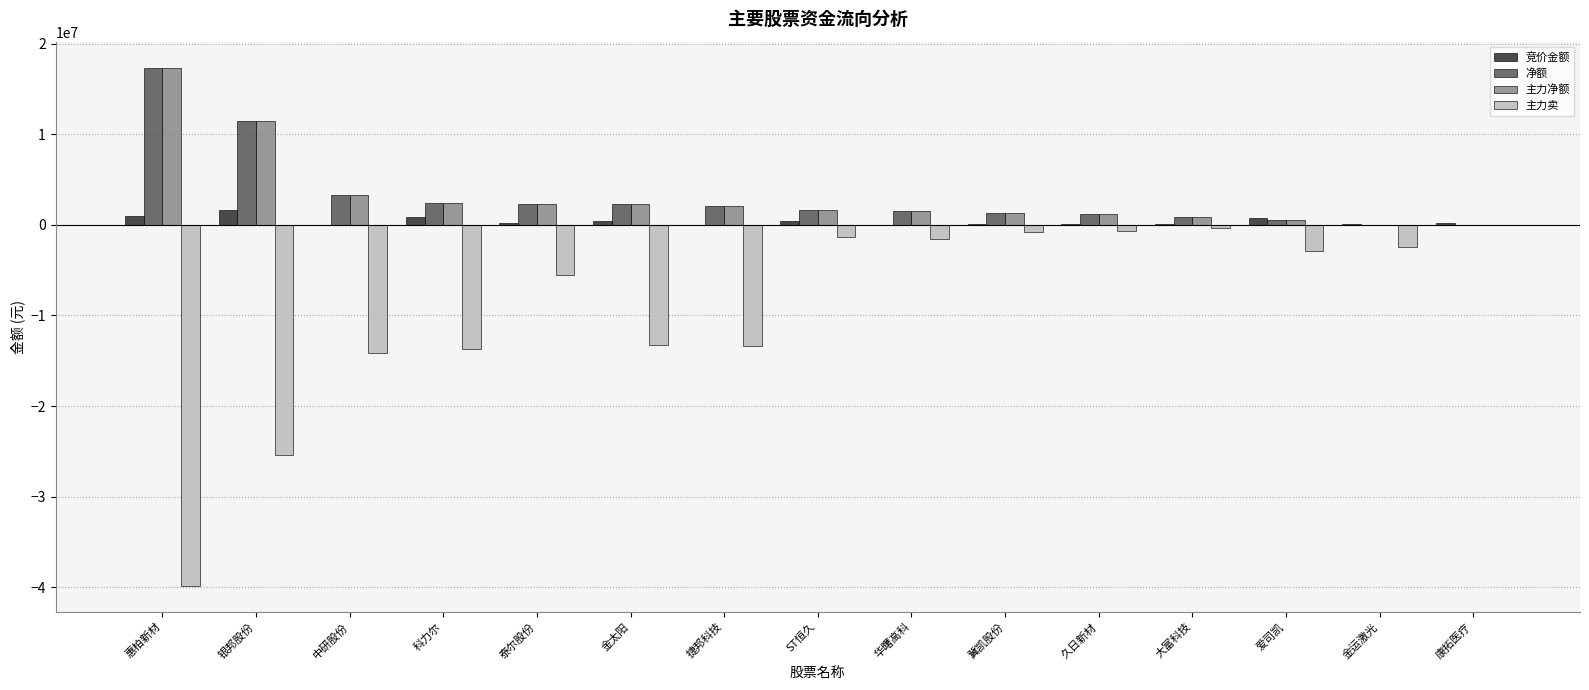

Is the value of 竞价金额 at 科力尔 greater than the value of 主力净额 at 金太阳?

No